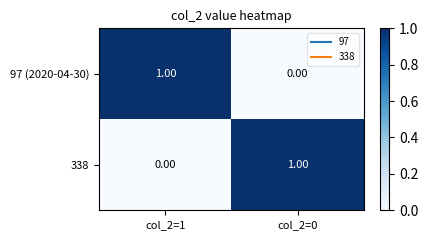

How many categories are shown in the chart?

2